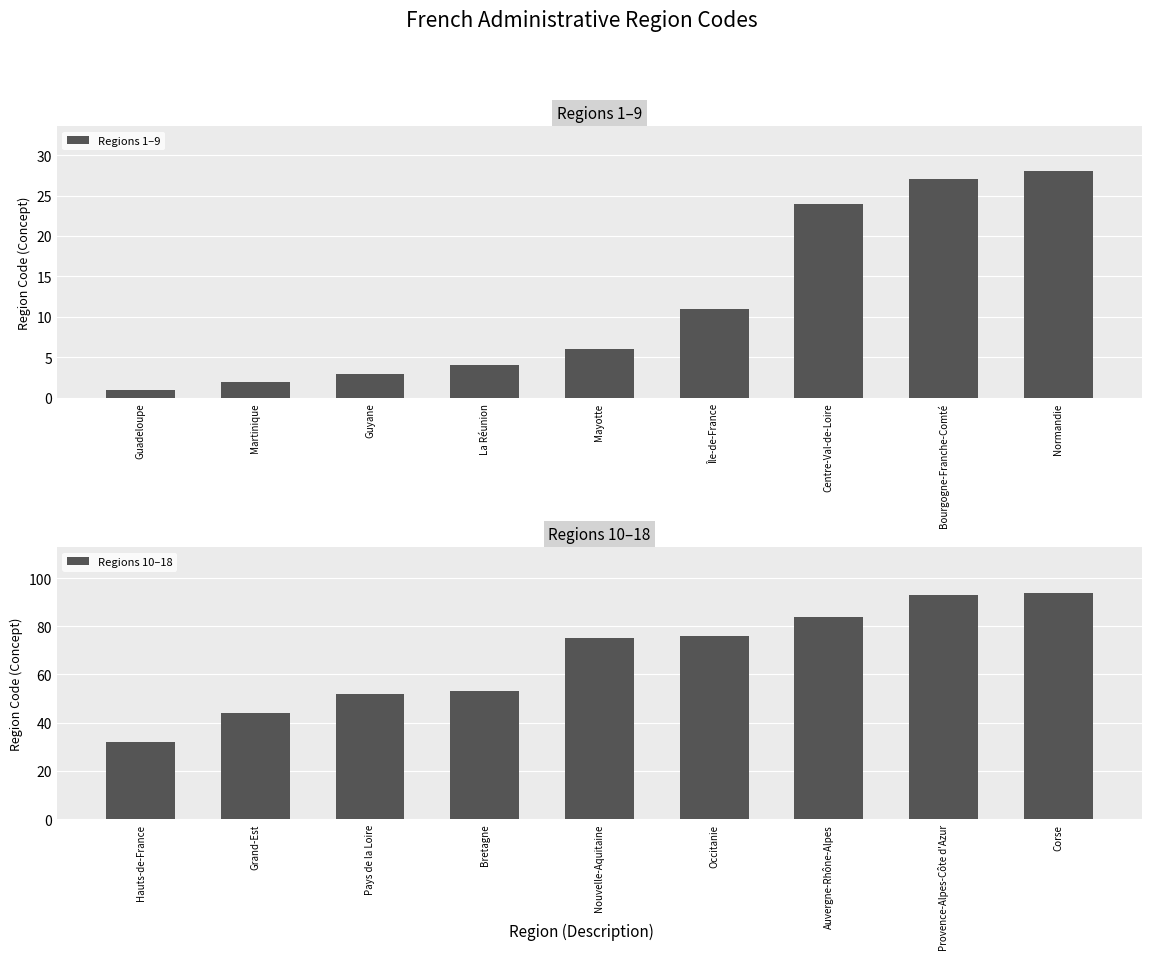

Rank the series by their maximum value, from highest to lowest.

Regions 10–18, Regions 1–9